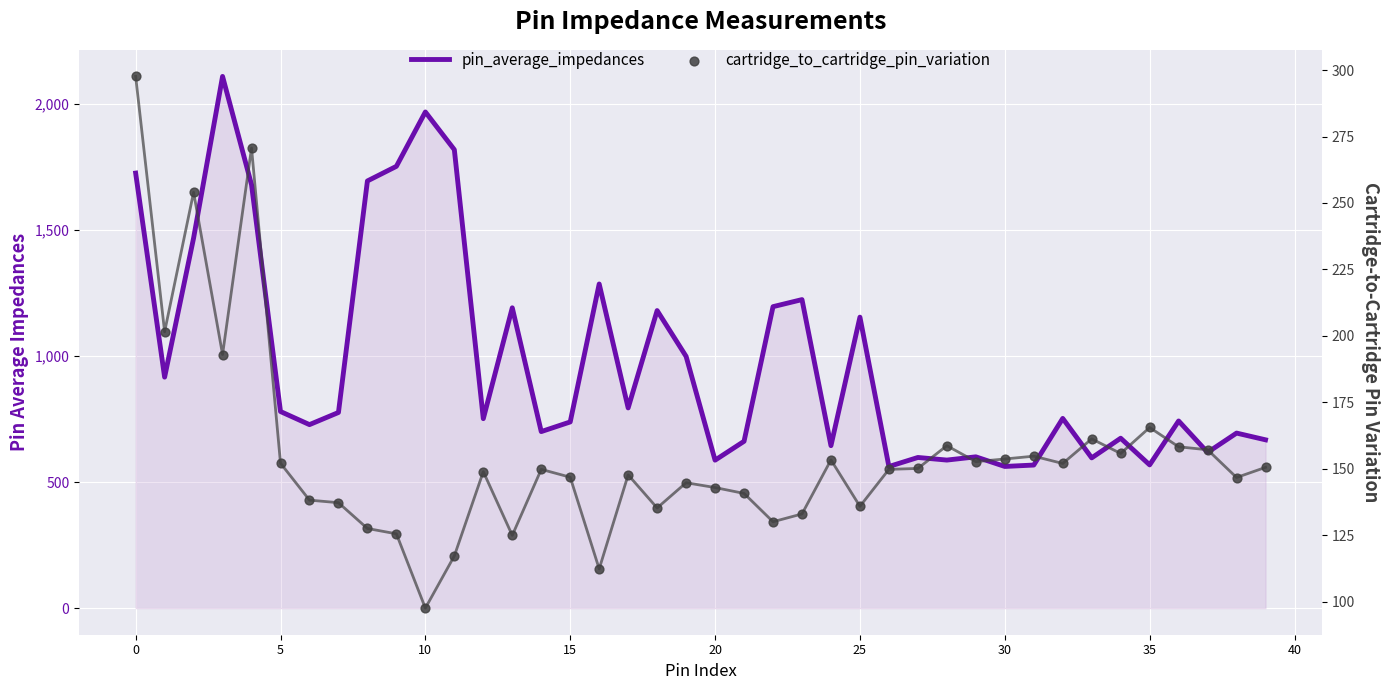

At how many categories does at least one series exceed 221?

40